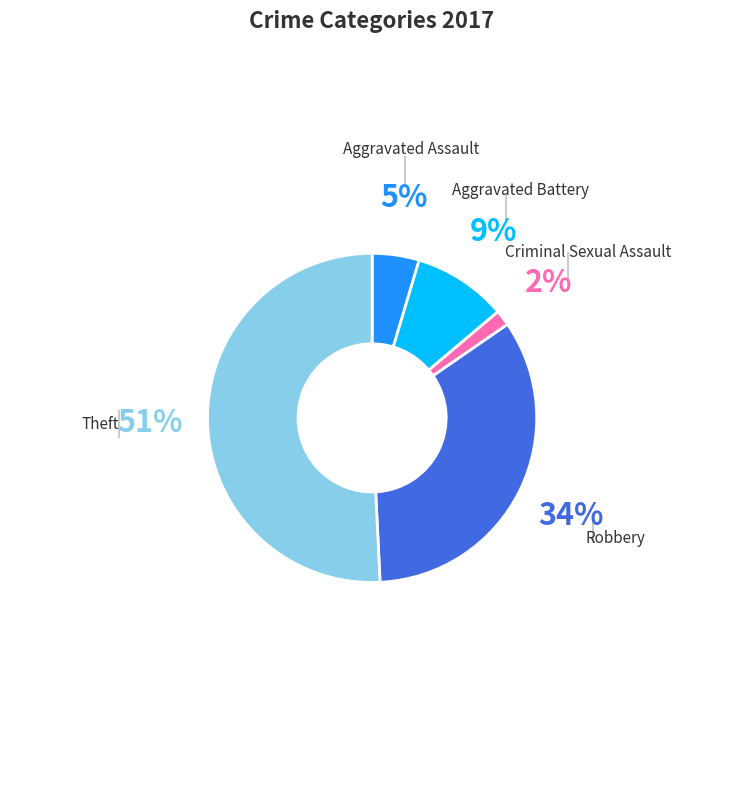

To the nearest percent, what portion does Robbery represent?

34%